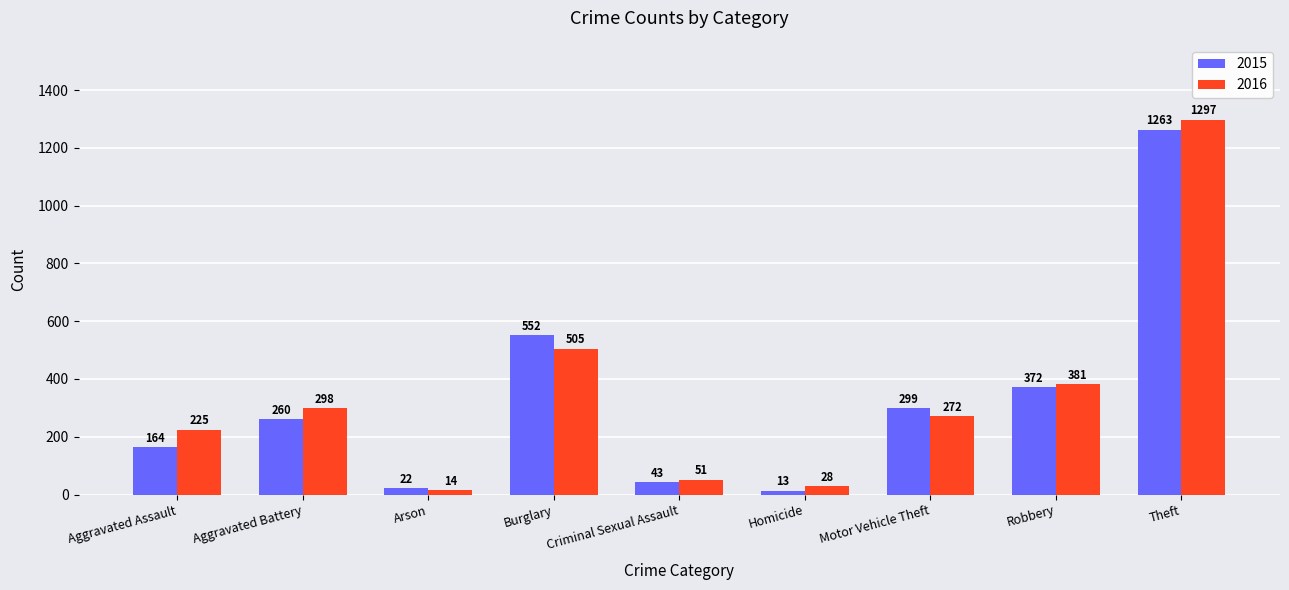

What is the difference between the 2016 values at Aggravated Assault and Criminal Sexual Assault?

174